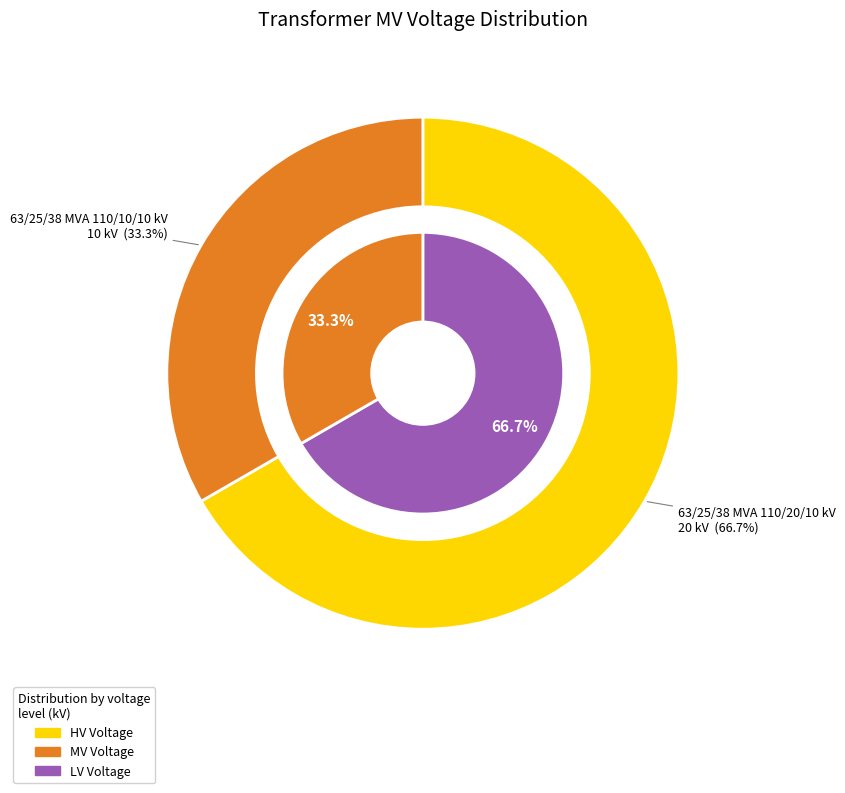

To the nearest percent, what is the average slice percentage?

50%